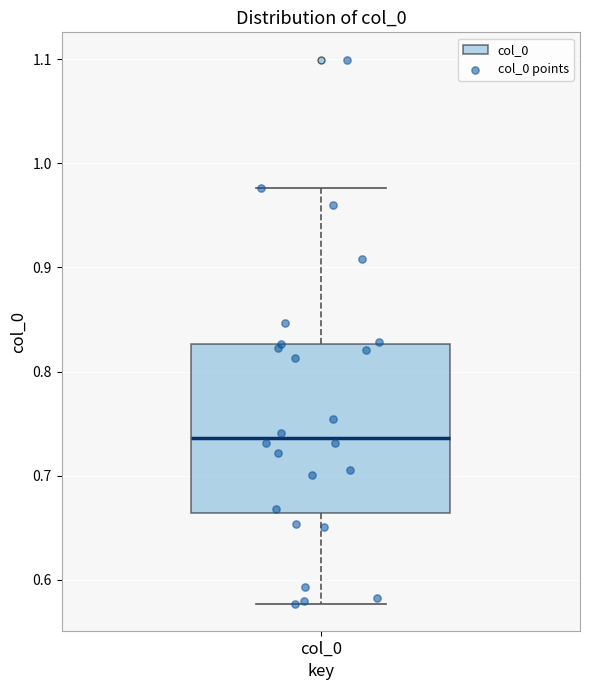

Transcribe this box plot: give where the median line is, the range the box spans, and where the two whiskers end, as read against the y-axis. The values are not printed on the chart, so give them approximately, as read against the axis.

median 0.74, box 0.66 to 0.83, whiskers 0.58 to 0.98